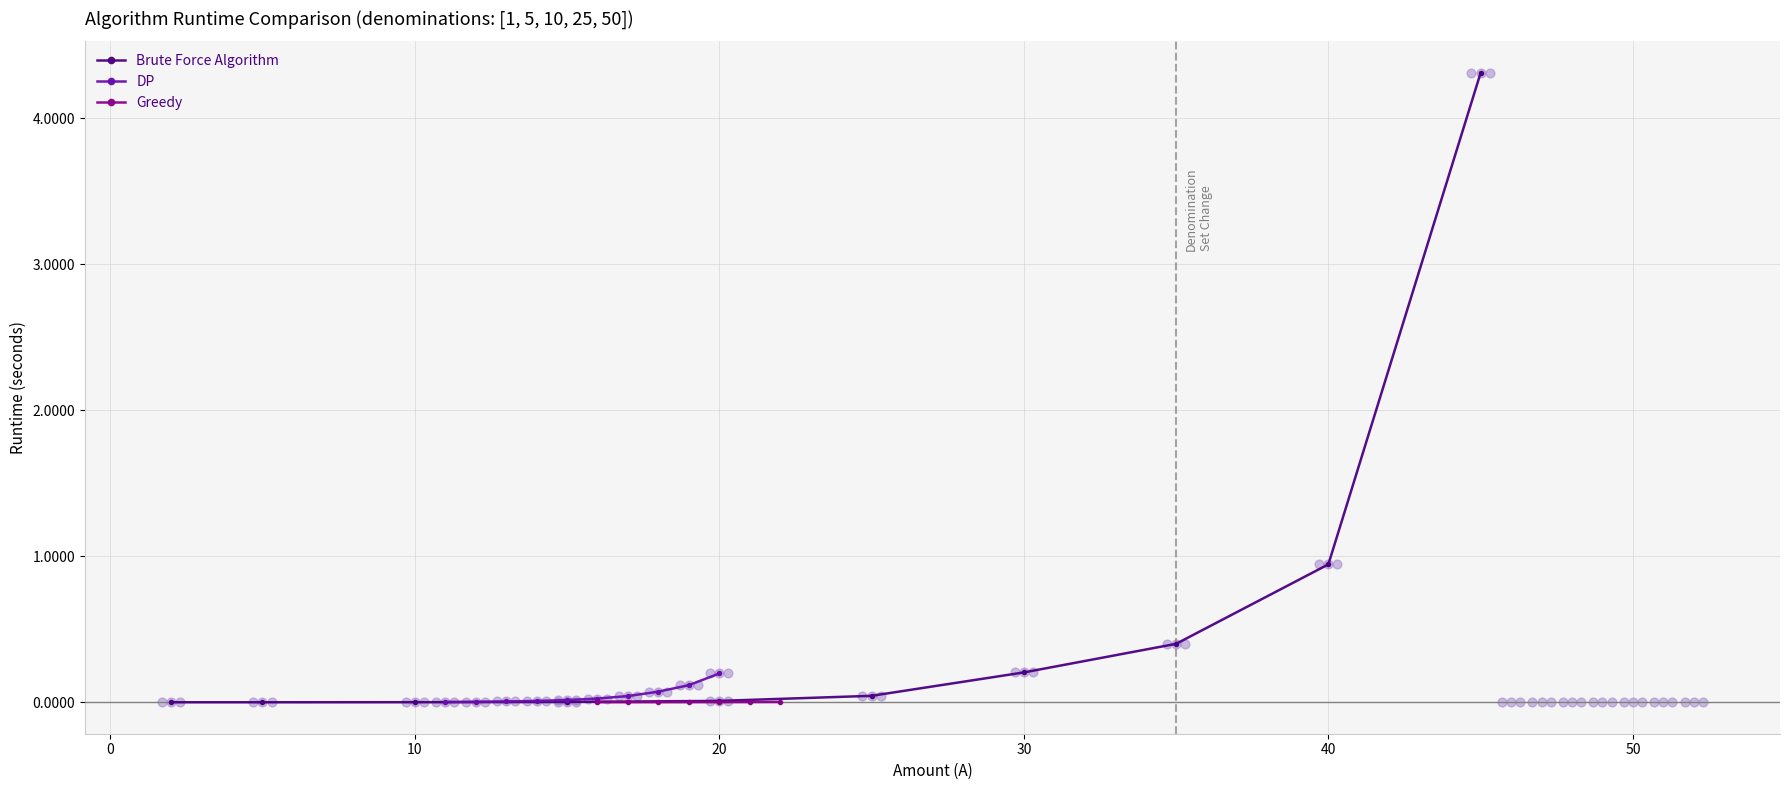

The value of Brute Force Algorithm at 40 is 0.9. True or false?

True